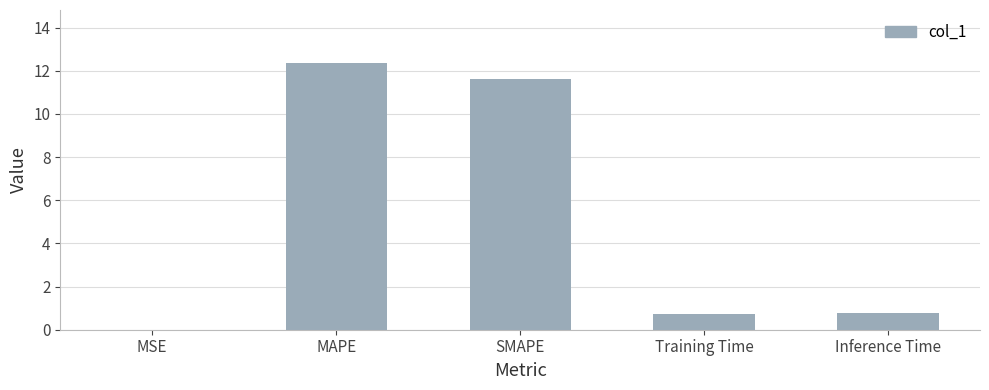

How many series are shown in this chart?

1